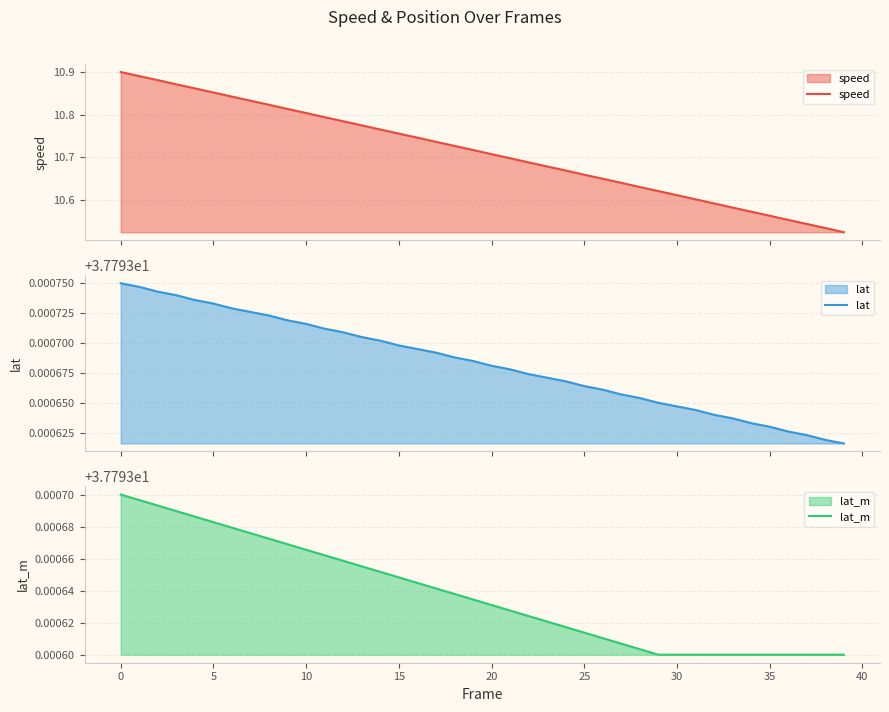

Reading left to right, extract all data points from this chart.

speed: 10.9	10.9	10.9	10.9	10.9	10.9	10.8	10.8	10.8	10.8	10.8	10.8	10.8	10.8	10.8	10.8	10.7	10.7	10.7	10.7	10.7	10.7	10.7	10.7	10.7	10.7	10.6	10.6	10.6	10.6	10.6	10.6	10.6	10.6	10.6	10.6	10.6	10.5	10.5	10.5
lat: 37.8	37.8	37.8	37.8	37.8	37.8	37.8	37.8	37.8	37.8	37.8	37.8	37.8	37.8	37.8	37.8	37.8	37.8	37.8	37.8	37.8	37.8	37.8	37.8	37.8	37.8	37.8	37.8	37.8	37.8	37.8	37.8	37.8	37.8	37.8	37.8	37.8	37.8	37.8	37.8
lat_m: 37.8	37.8	37.8	37.8	37.8	37.8	37.8	37.8	37.8	37.8	37.8	37.8	37.8	37.8	37.8	37.8	37.8	37.8	37.8	37.8	37.8	37.8	37.8	37.8	37.8	37.8	37.8	37.8	37.8	37.8	37.8	37.8	37.8	37.8	37.8	37.8	37.8	37.8	37.8	37.8